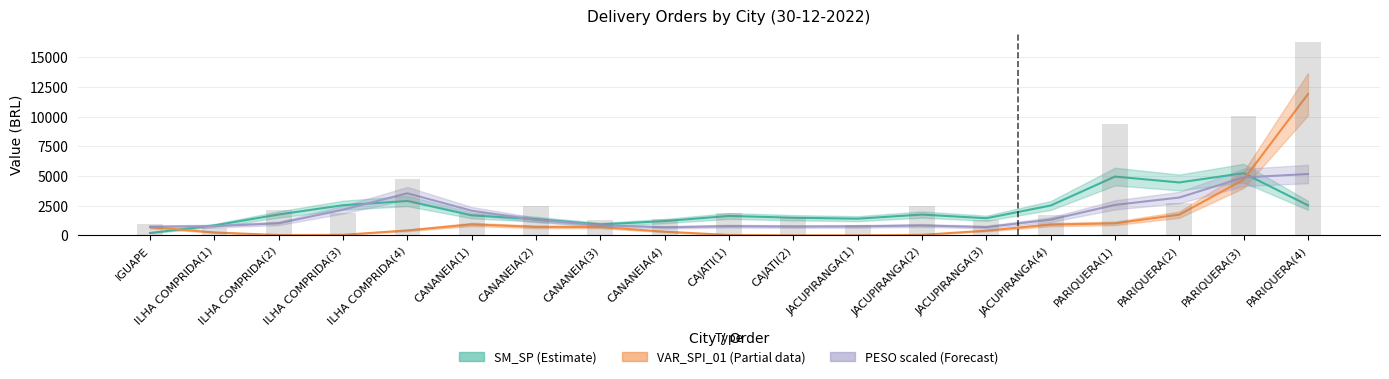

Which series has the largest total across all categories?

VALOR (SM_SP)